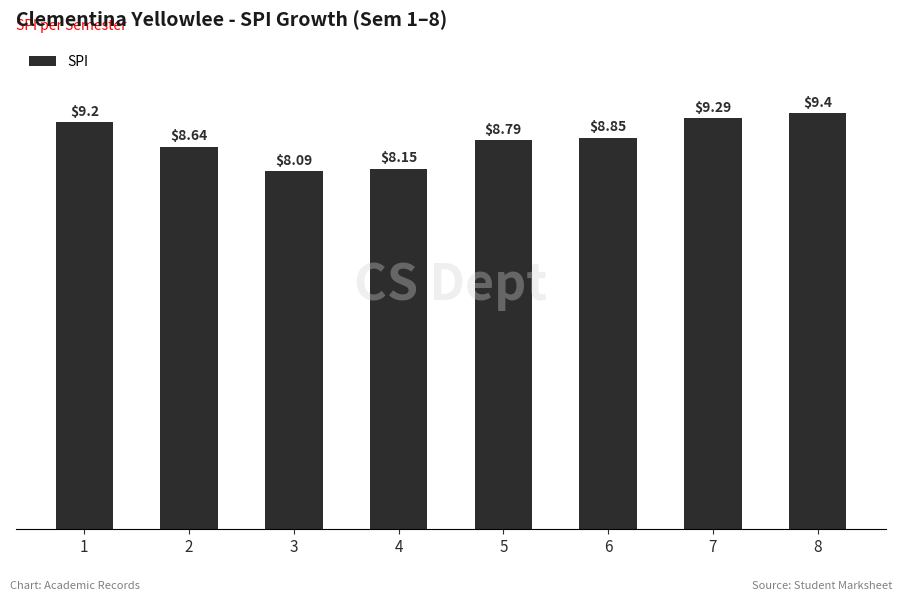

Approximately how many times larger is the value at 2 compared to 7?

0.9